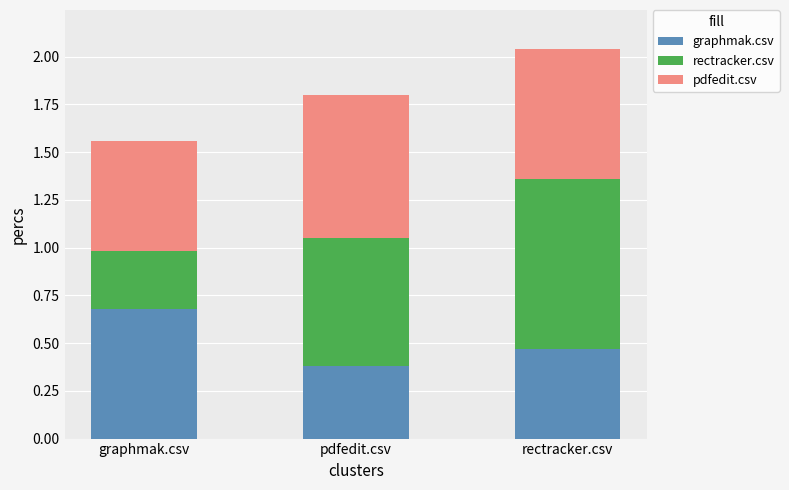

What is the sum of all graphmak.csv values?

1.5